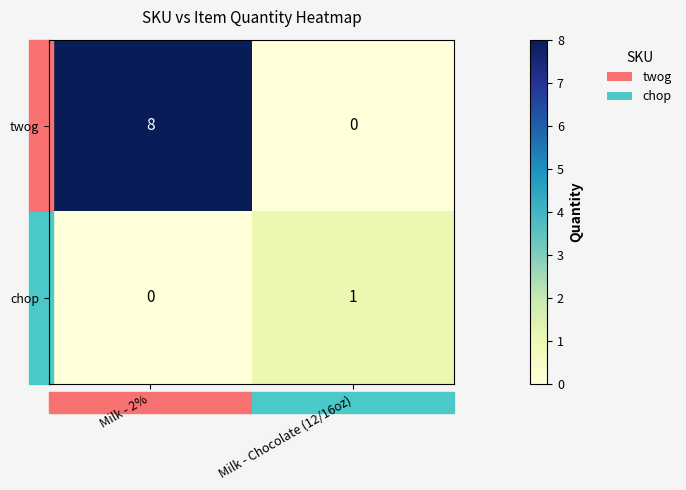

What is the difference between the maximum and minimum values in the twog series?

8